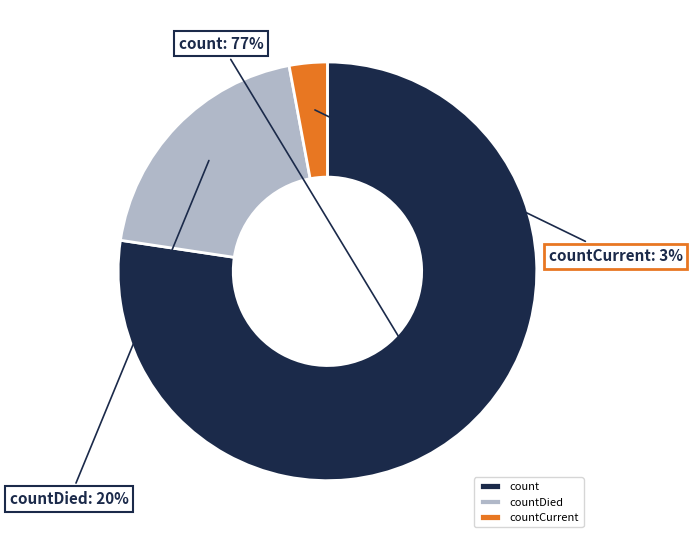

Which category has the biggest portion of the pie?

count